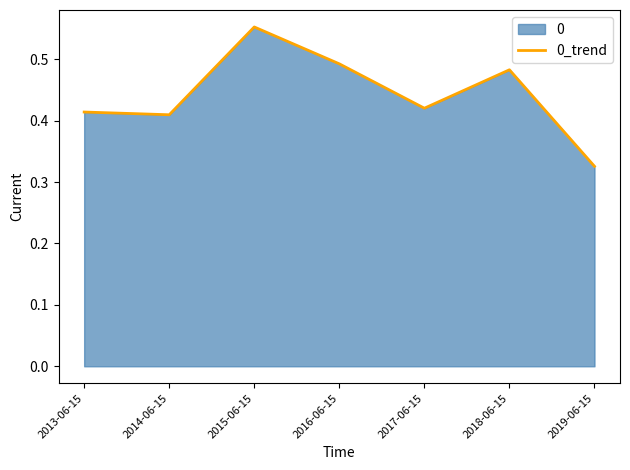

What is the sum of all values?

3.1